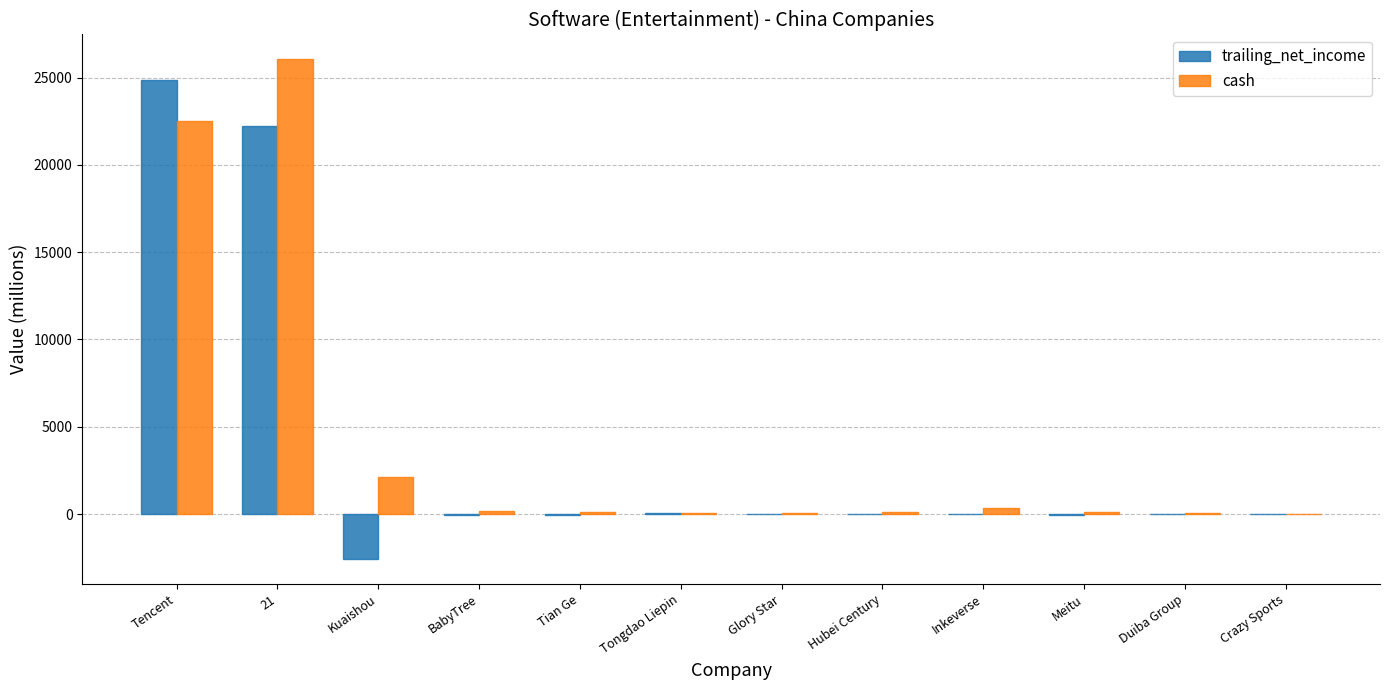

What is the highest value of the cash series?

26036.1